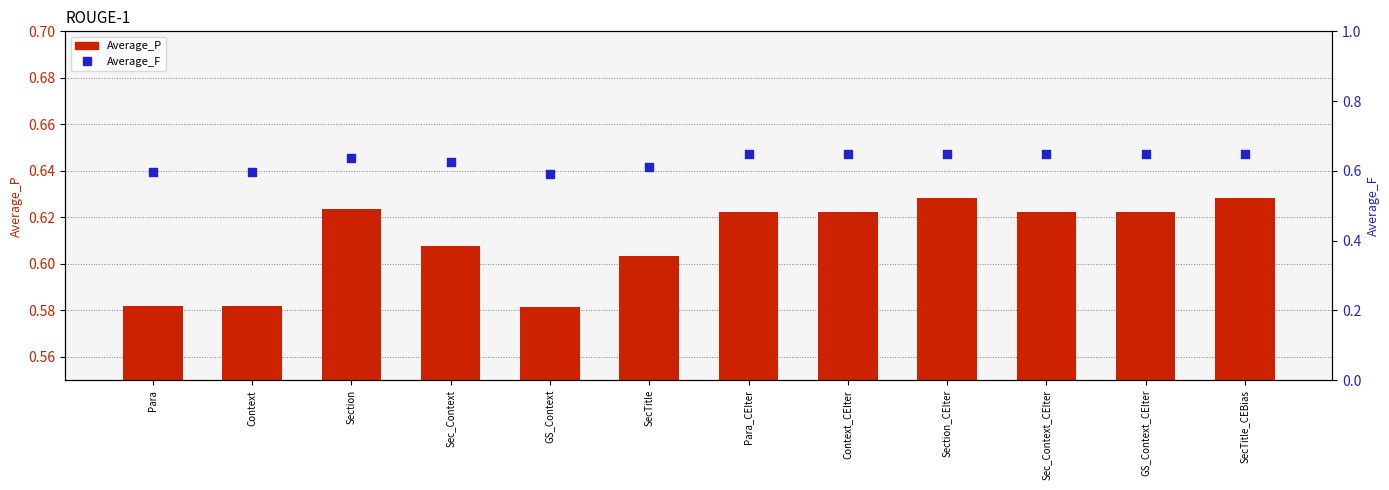

At which category is the sum across all series the highest?

Section_CEIter